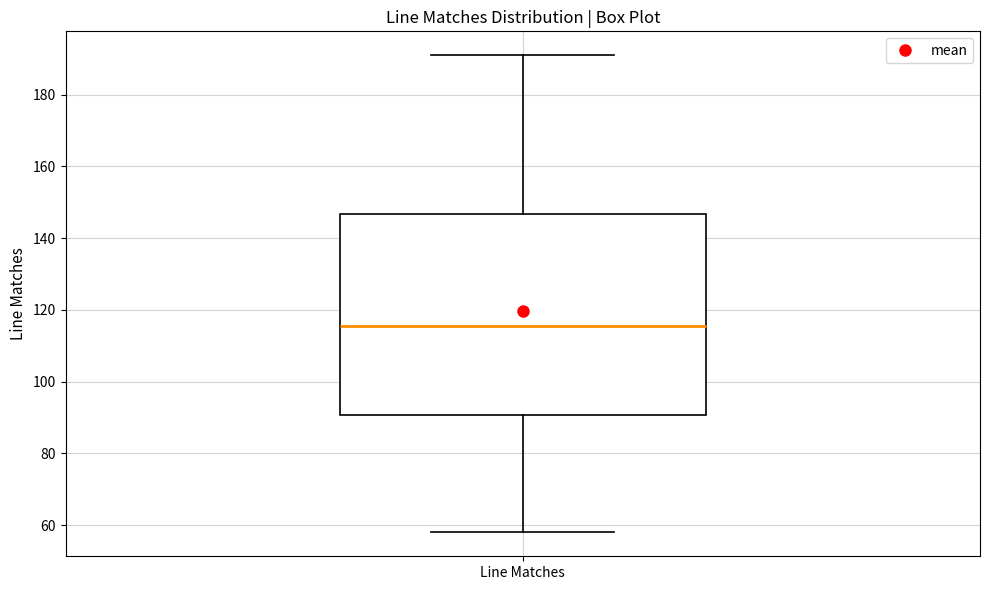

Where does the upper whisker of the box for Line Matches end on the y-axis? The values are not printed on the chart, so give them approximately, as read against the axis.

192